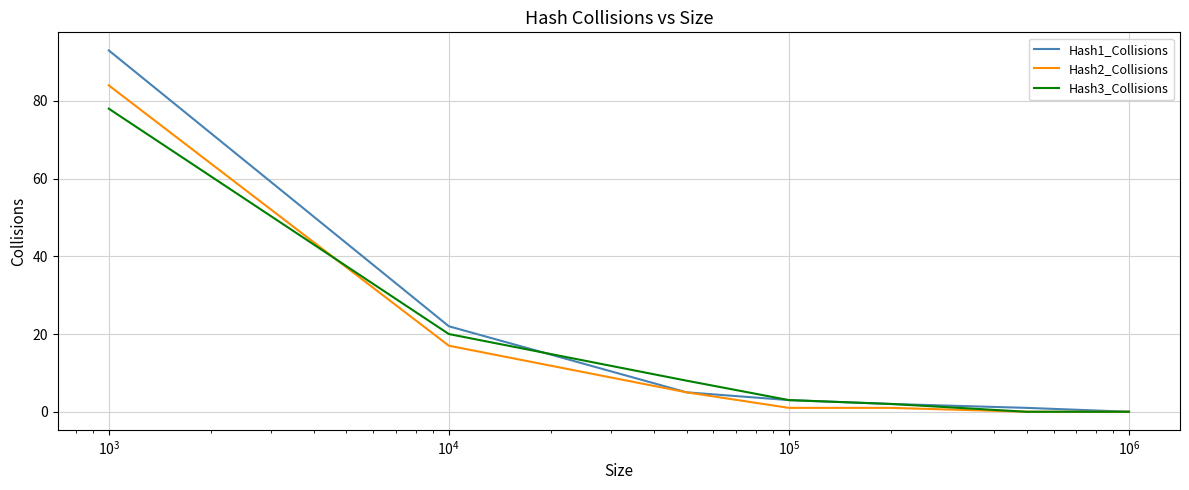

Which series has the largest range (max minus min)?

Hash1_Collisions